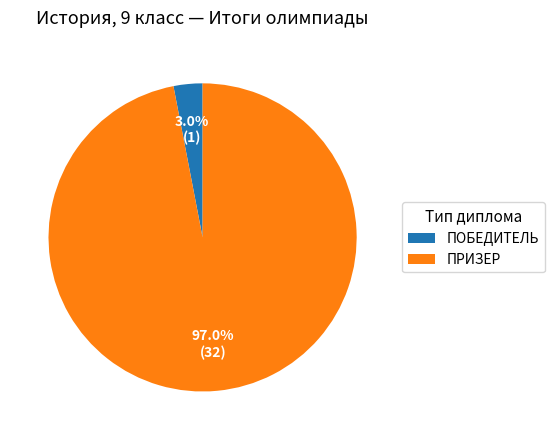

Between ПОБЕДИТЕЛЬ and ПРИЗЕР, which is larger?

ПРИЗЕР